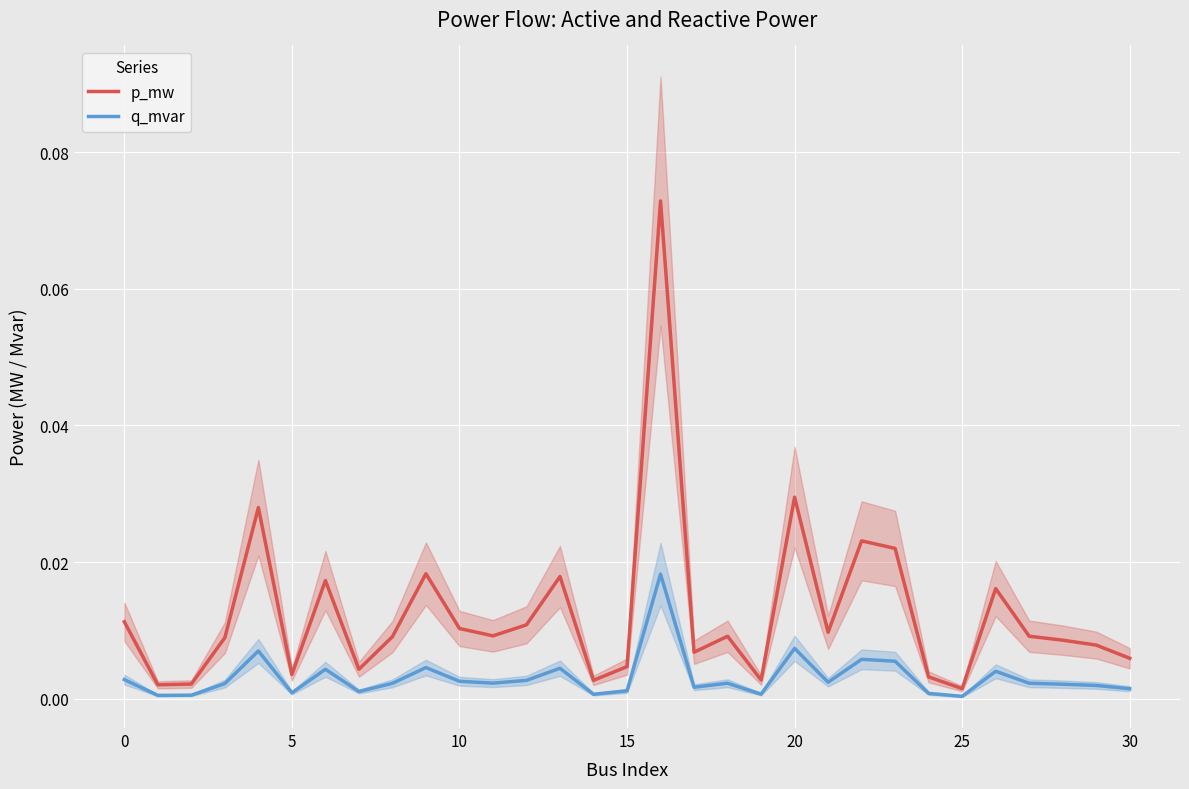

List the series in order of their peak value, highest first.

p_mw, q_mvar